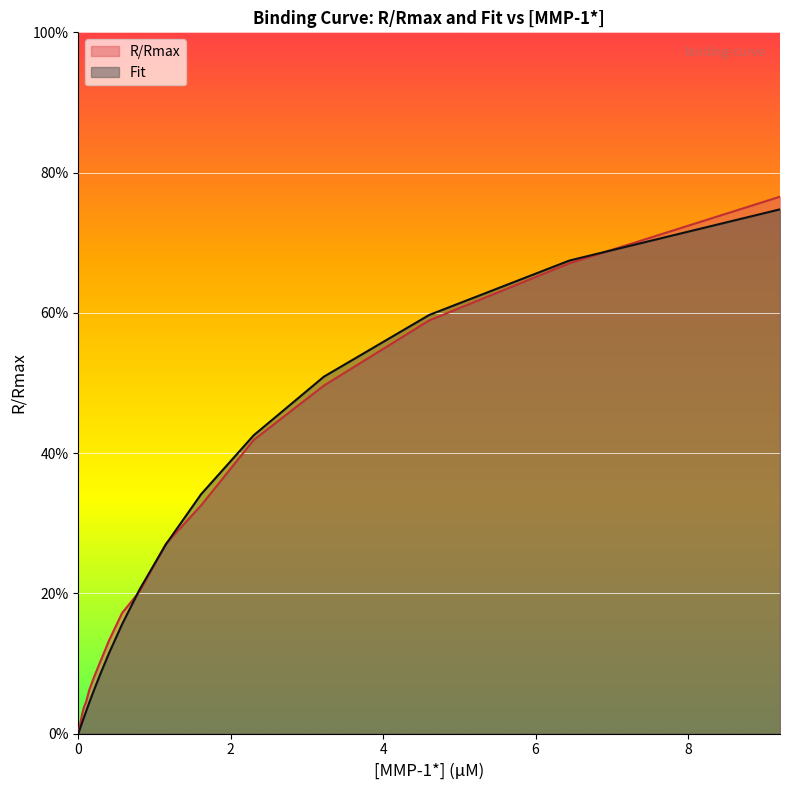

Which series has the widest spread of values?

R/Rmax